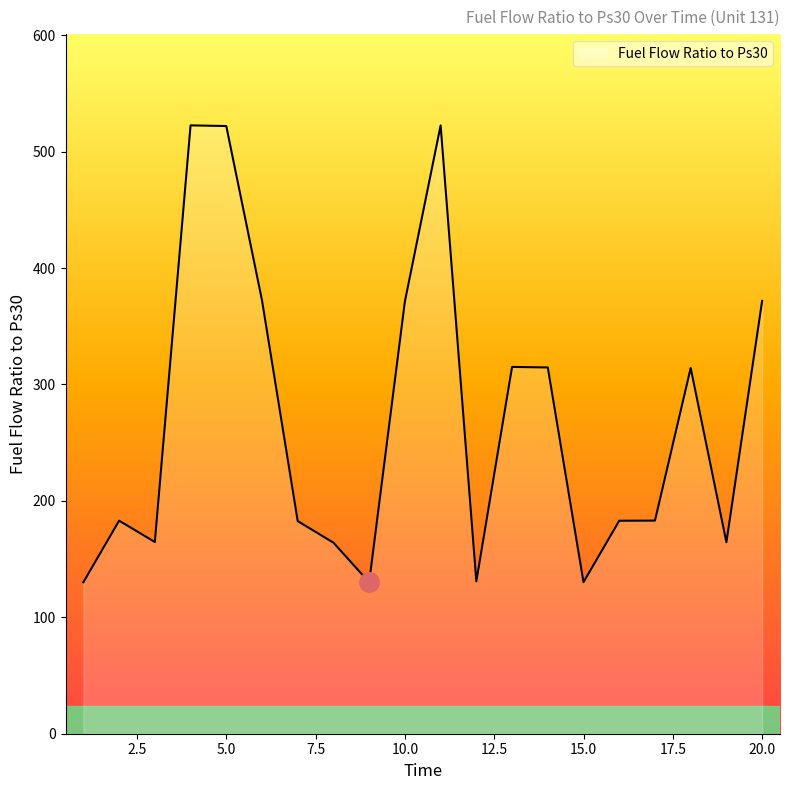

What is the difference between the maximum and minimum values?

392.5